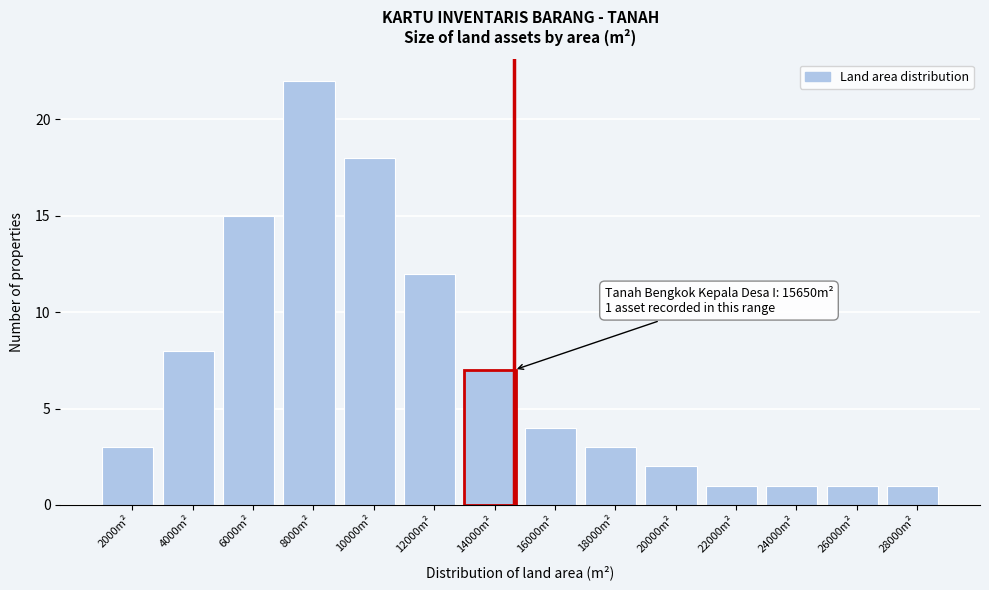

Reading right to left, what are all the values shown in this chart?

1	1	1	1	2	3	4	7	12	18	22	15	8	3